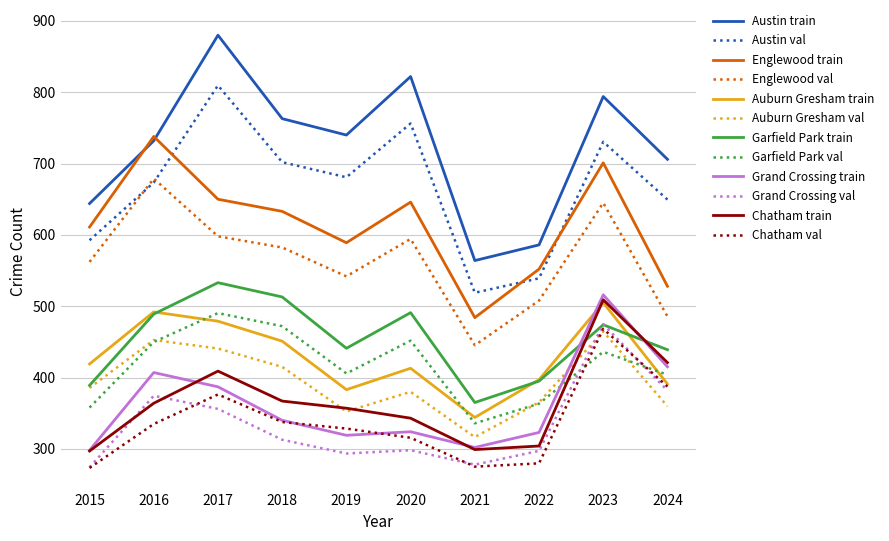

The Auburn Gresham val series shows 668.1 at 2017. True or false?

False